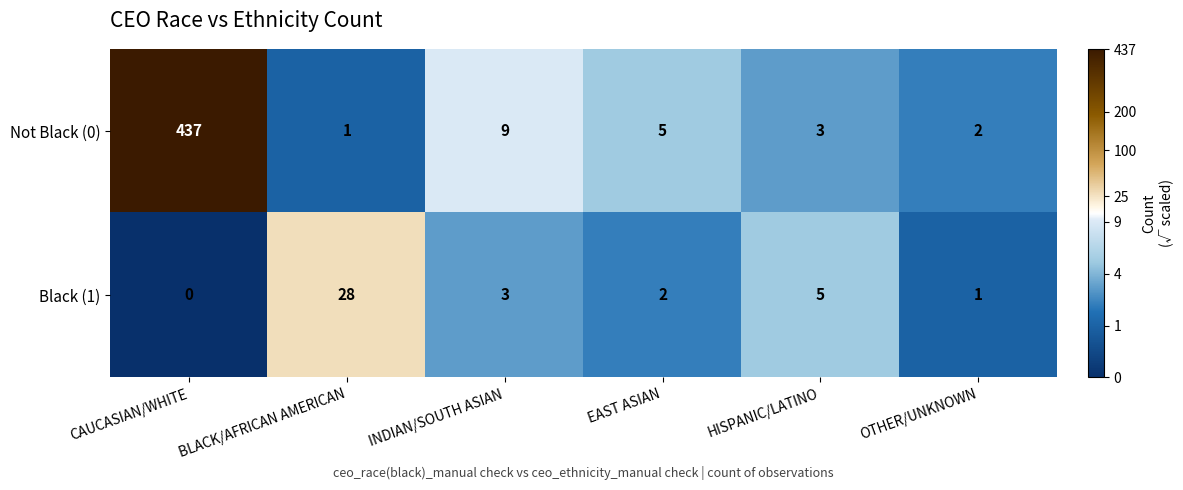

Which series has the widest spread of values?

Not Black (0)